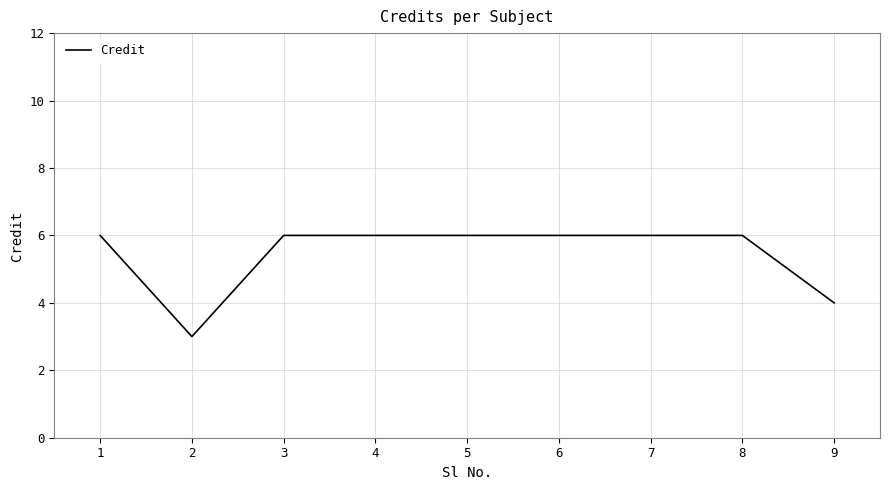

What is the greatest value displayed?

6